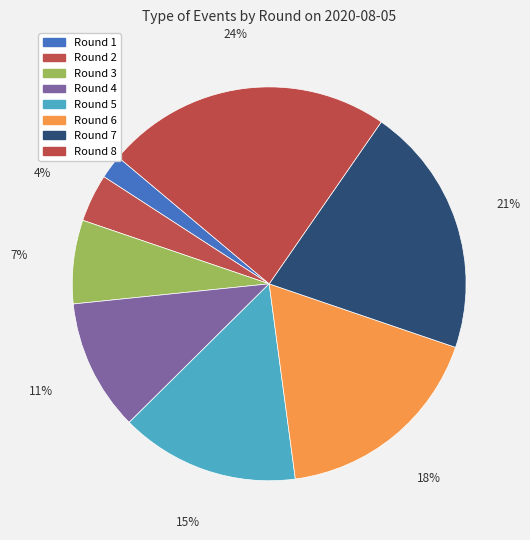

Which slice is the largest?

Round 8